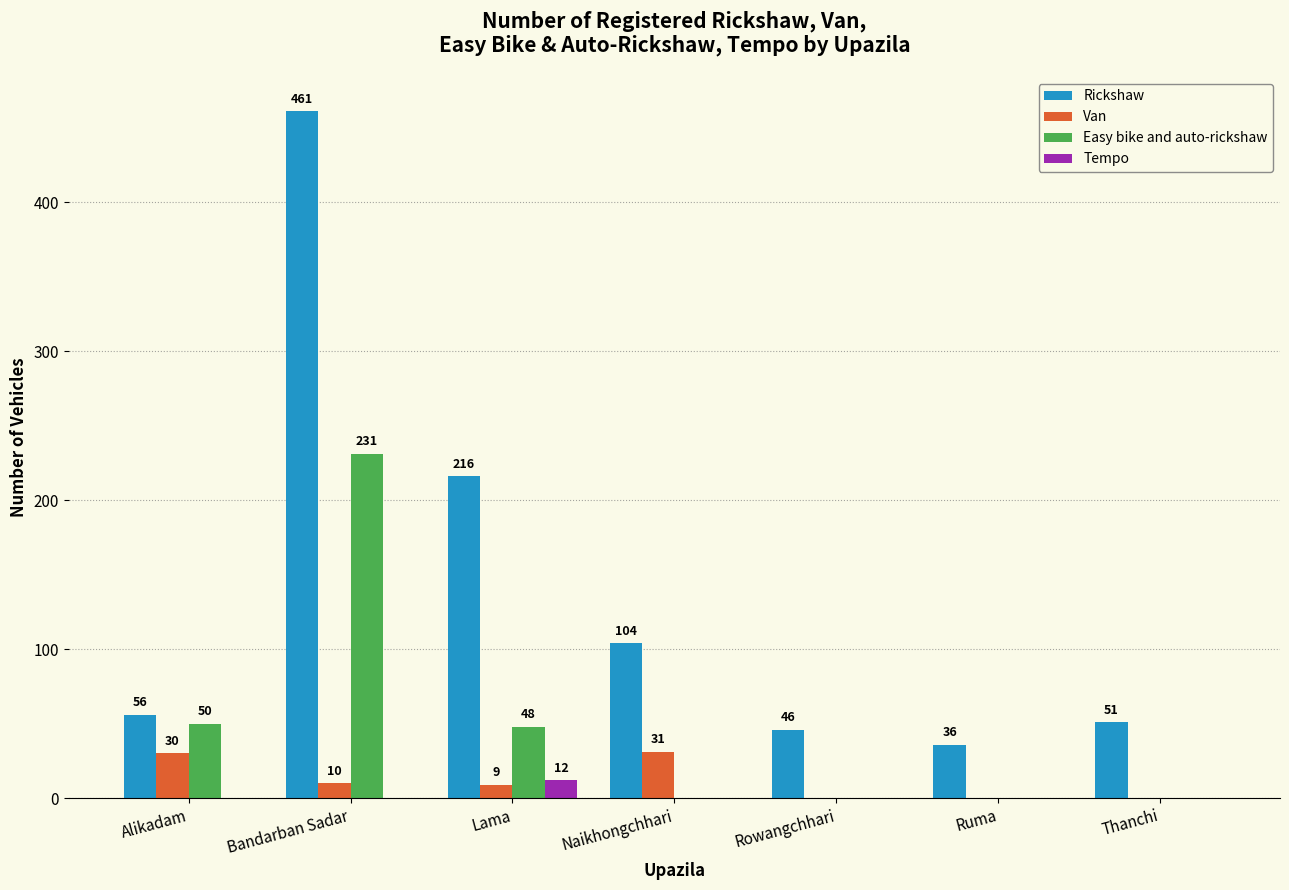

Is the value of Rickshaw at Lama greater than the value of Van at Bandarban Sadar?

Yes